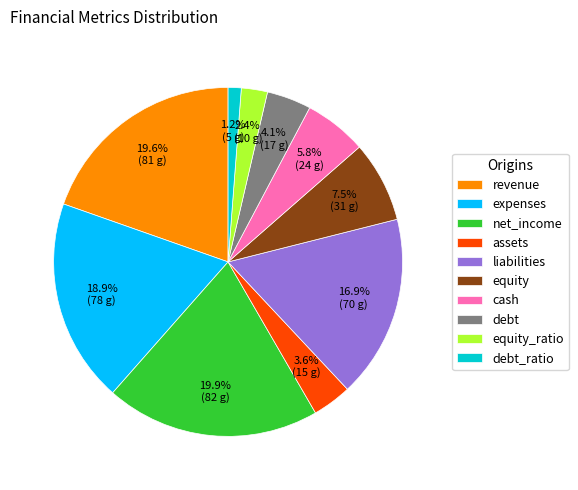

Does any single category account for the majority?

No